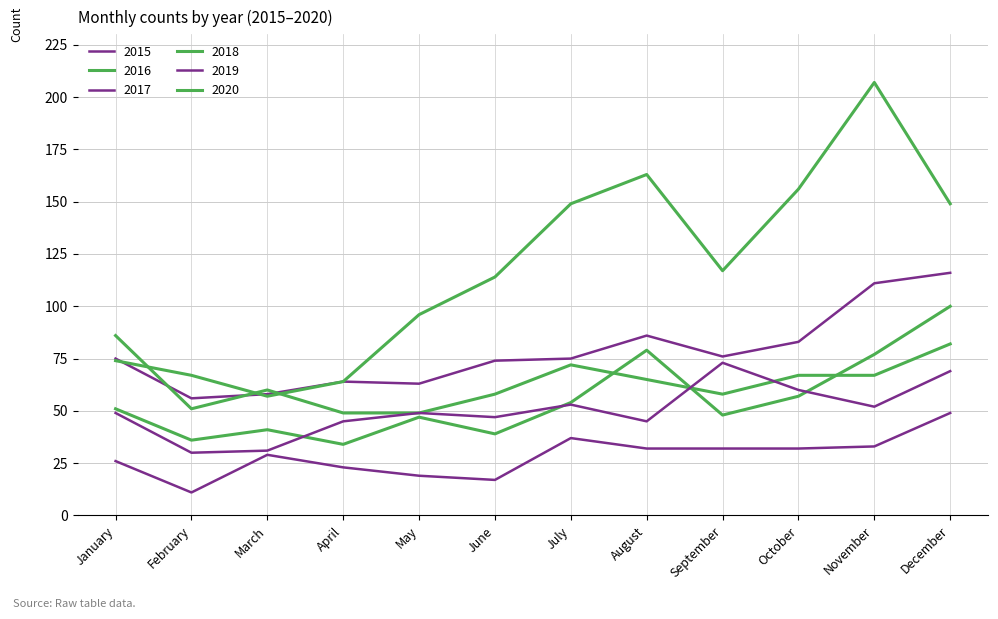

Reading left to right, transcribe all the data shown in this chart.

2015: 26	11	29	23	19	17	37	32	32	32	33	49
2016: 51	36	41	34	47	39	54	79	48	57	77	100
2017: 75	56	58	64	63	74	75	86	76	83	111	116
2018: 86	51	60	49	49	58	72	65	58	67	67	82
2019: 49	30	31	45	49	47	53	45	73	60	52	69
2020: 74	67	57	64	96	114	149	163	117	156	207	149